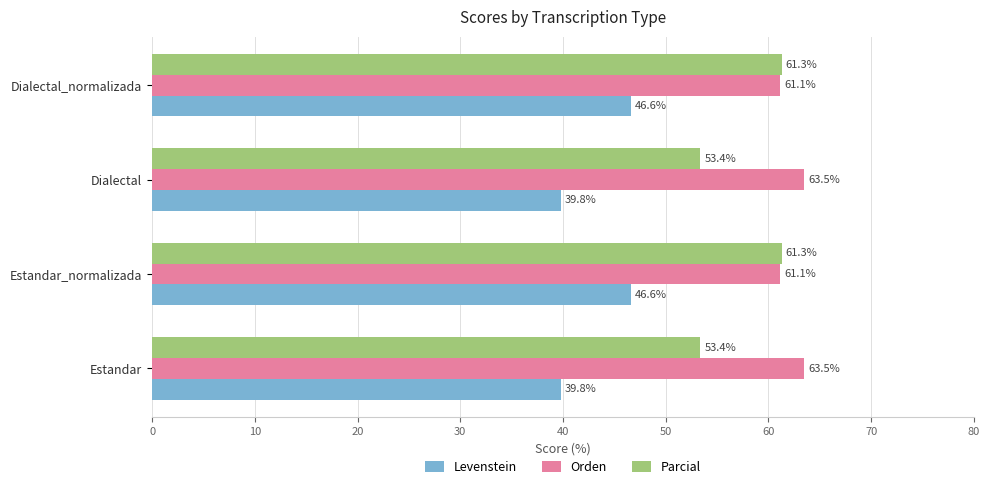

What is the difference between the second highest and minimum values in the Parcial series?

7.9